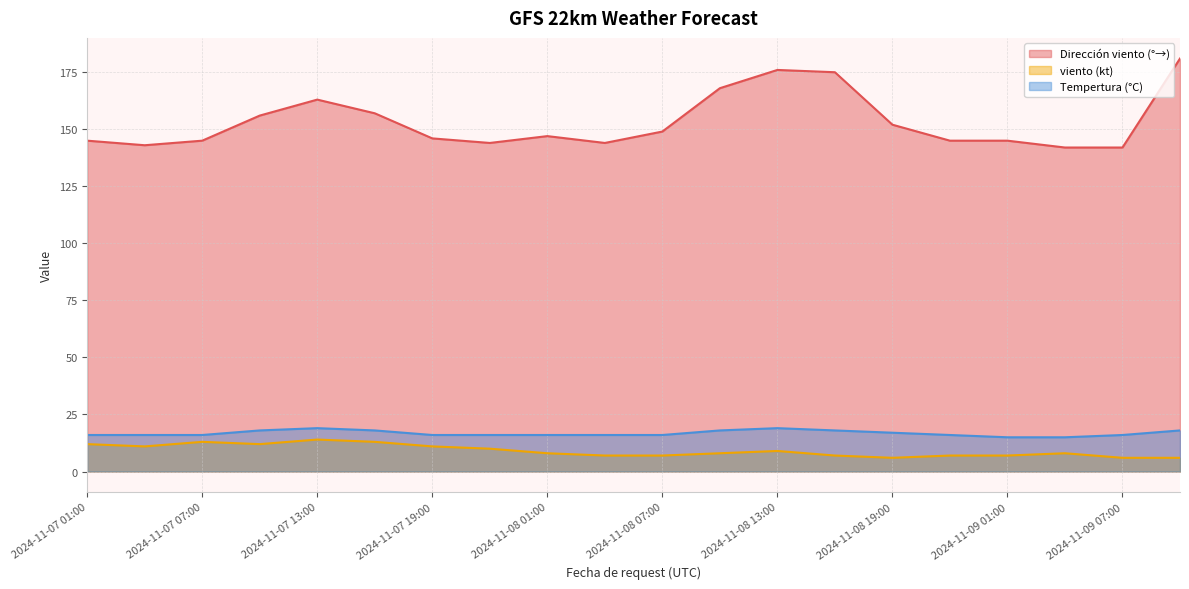

What is the difference between the Dirección viento (°→) values at 2024-11-09 04:00 and 2024-11-07 01:00?

3